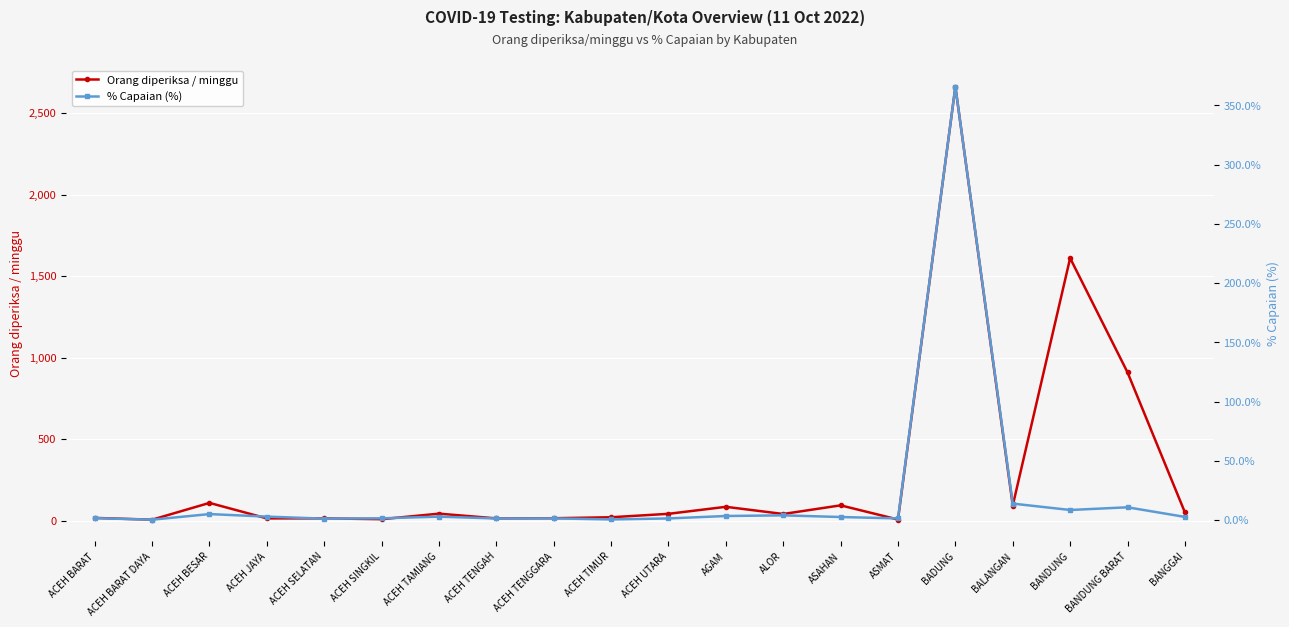

What position from the left is BADUNG?

16